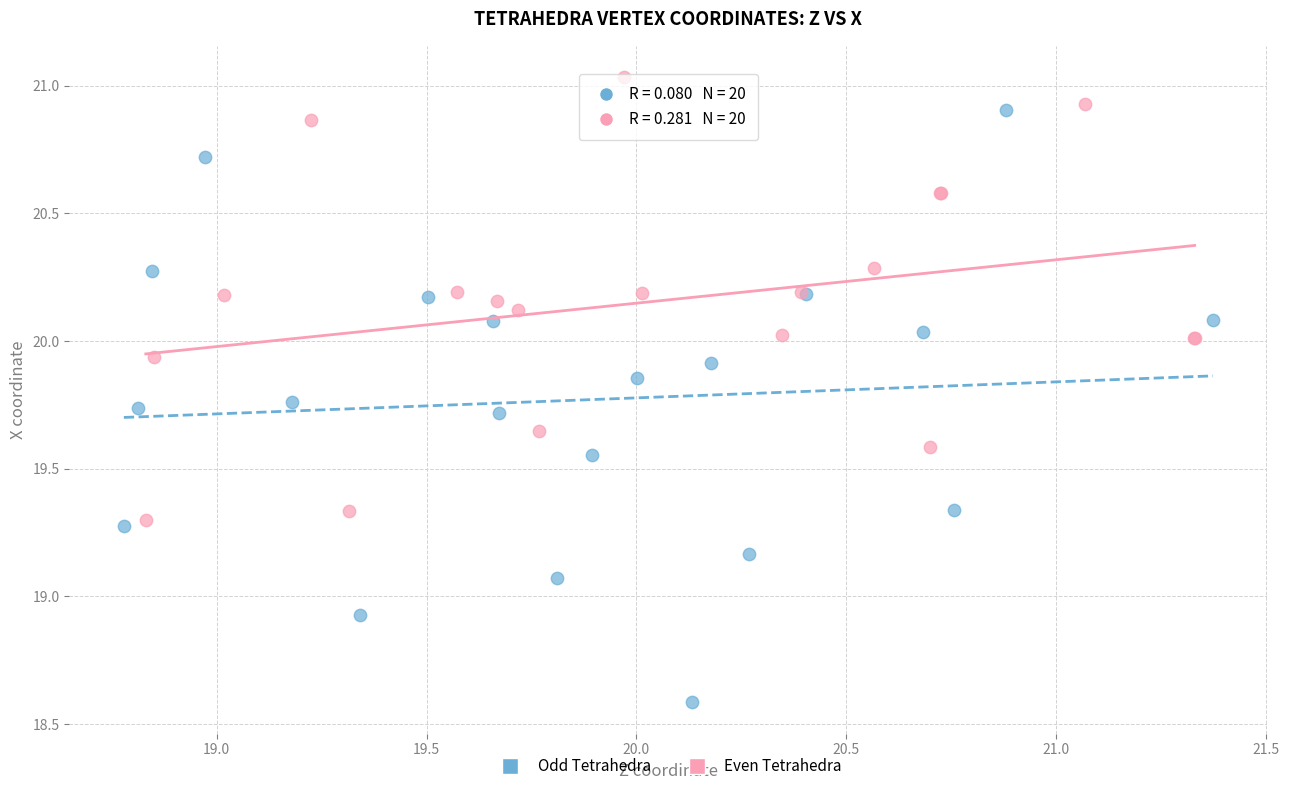

Which series has the largest Y range (max minus min)?

Odd Tetrahedra